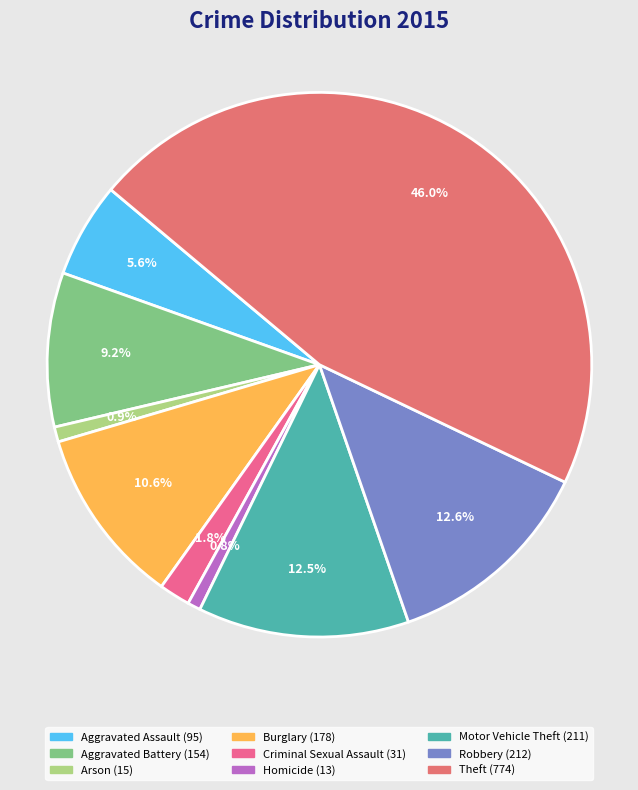

Which slice is the smallest?

Homicide